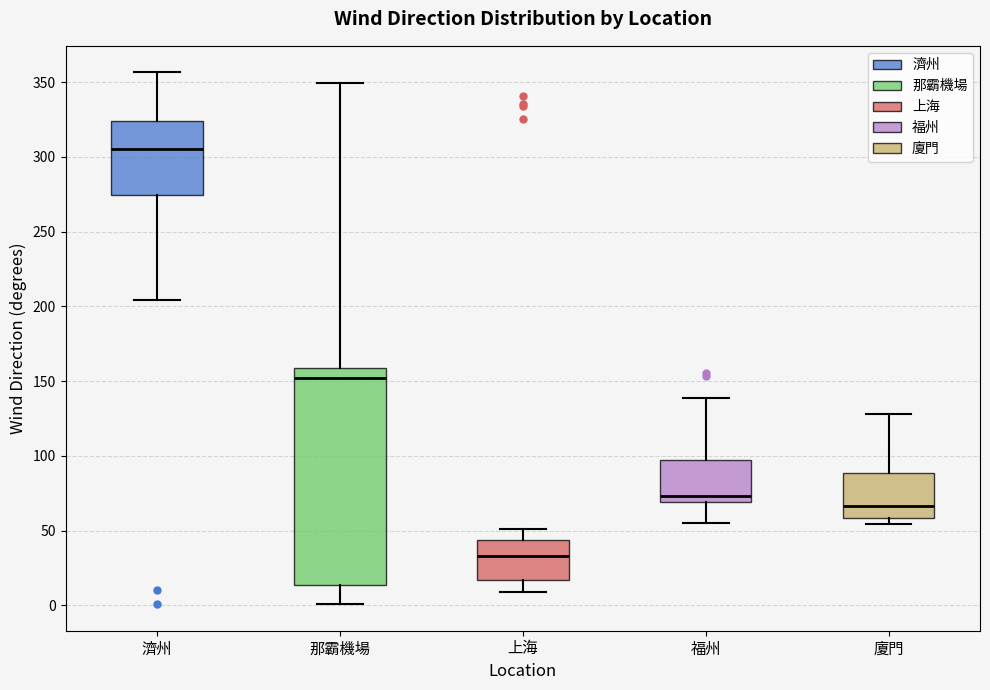

Where is the upper edge of the box for 上海 on the y-axis? The values are not printed on the chart, so give them approximately, as read against the axis.

45